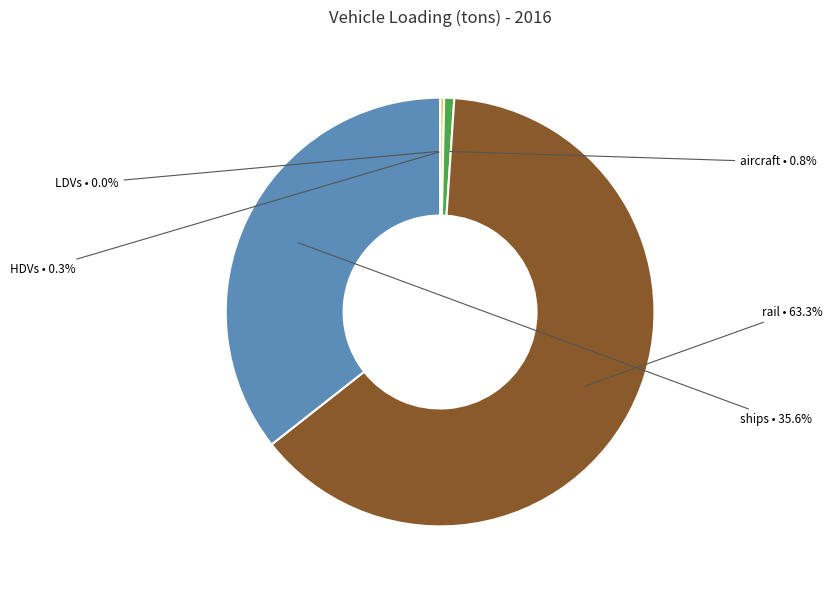

Which slice is the largest?

rail